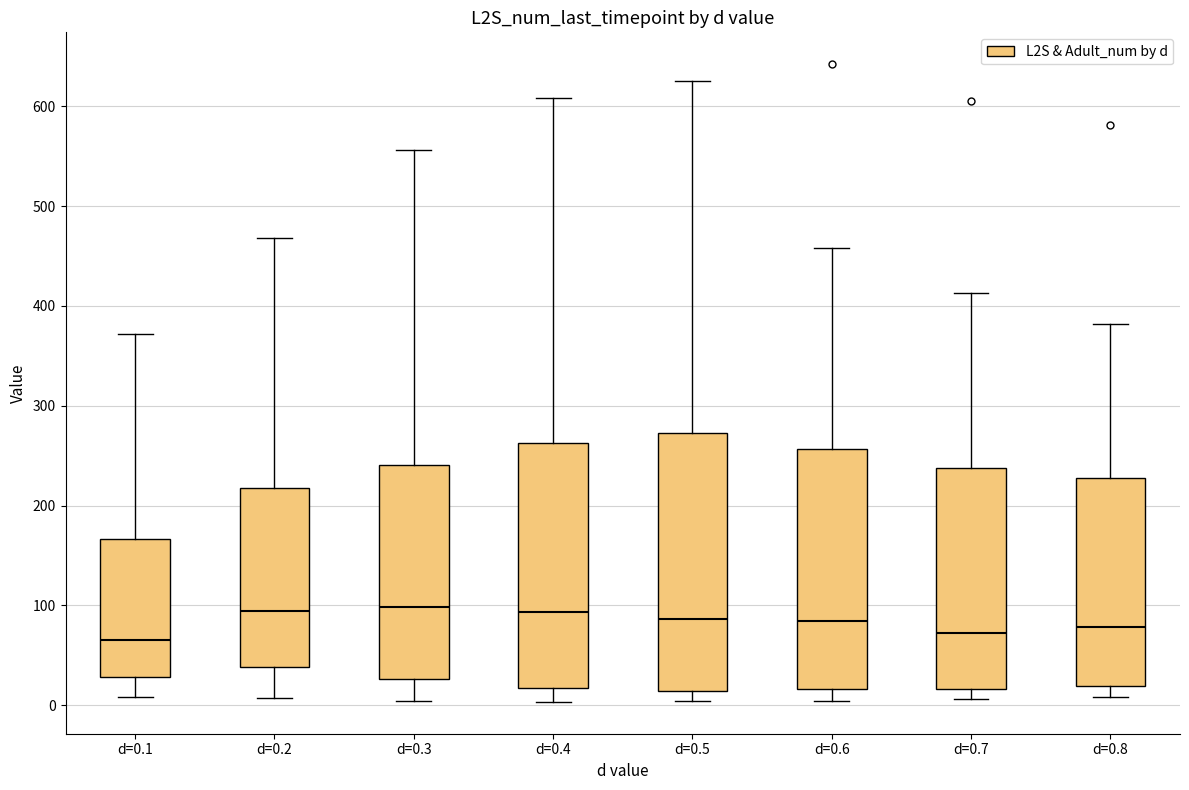

Reading left to right, read every box against the y-axis: the position of its median line, the range the box covers, and the ends of its whiskers. The values are not printed on the chart, so give them approximately, as read against the axis.

d=0.1: median 70, box 30 to 170, whiskers 10 to 370
d=0.2: median 90, box 40 to 220, whiskers 10 to 470
d=0.3: median 100, box 30 to 240, whiskers 0 to 560
d=0.4: median 90, box 20 to 260, whiskers 0 to 610
d=0.5: median 90, box 10 to 270, whiskers 0 to 630
d=0.6: median 80, box 20 to 260, whiskers 0 to 460
d=0.7: median 70, box 20 to 240, whiskers 10 to 410
d=0.8: median 80, box 20 to 230, whiskers 10 to 380